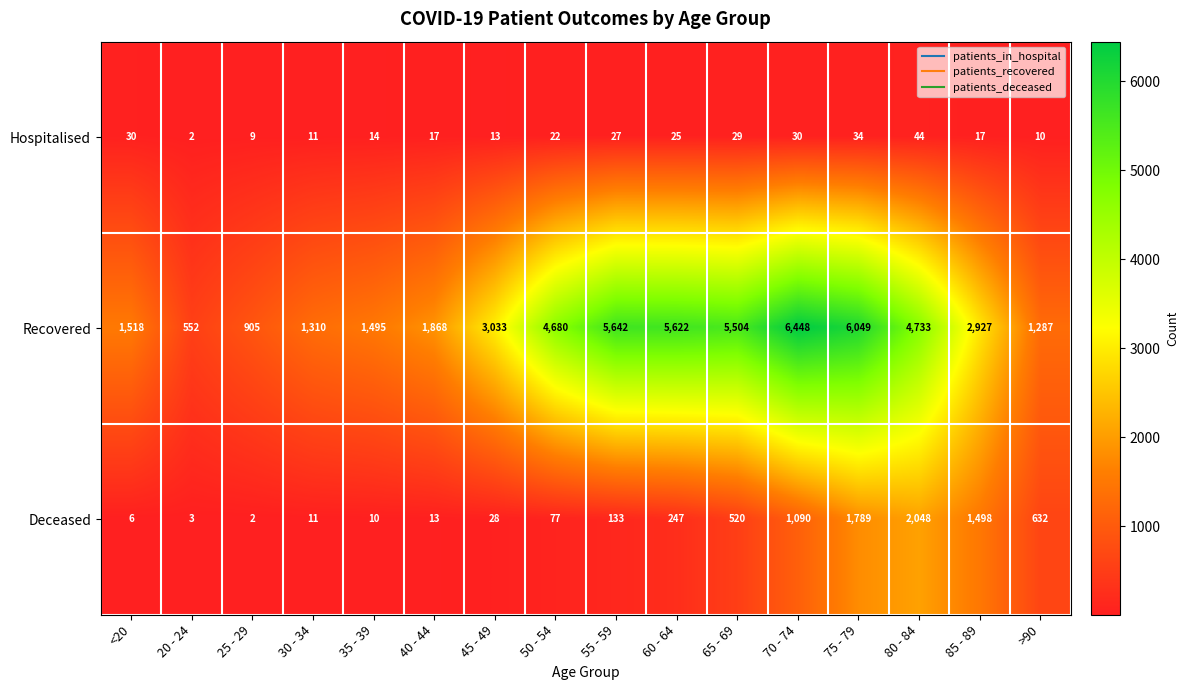

At how many categories does at least one series exceed 23?

16